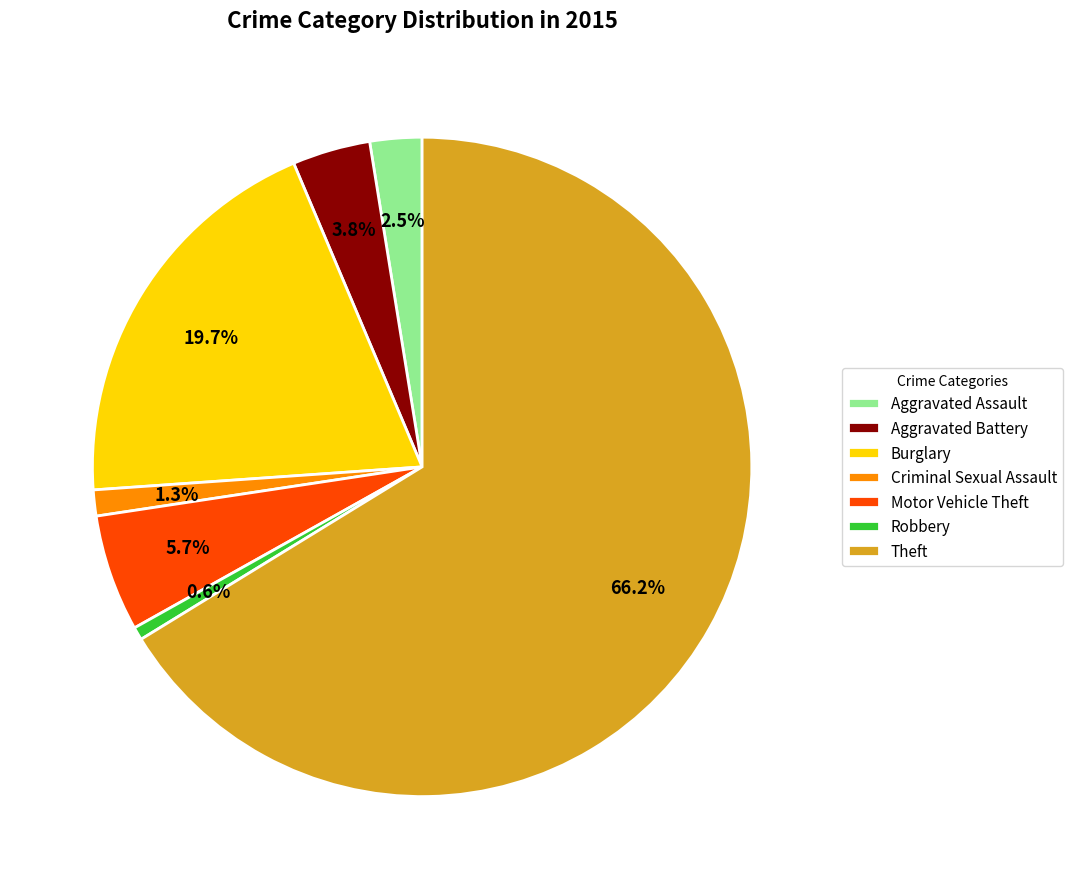

To the nearest percent, what percentage of the pie is Theft?

66%